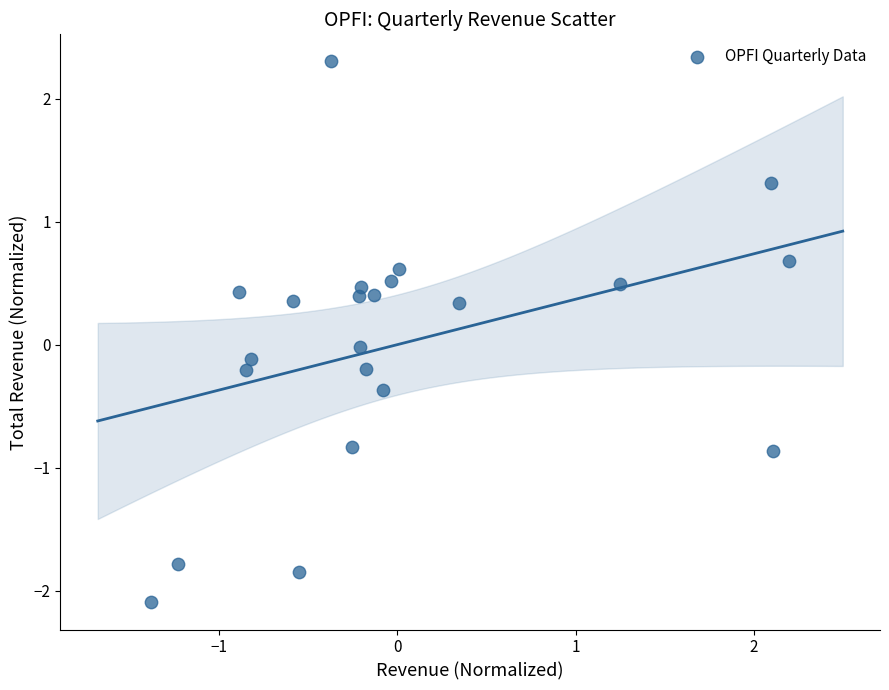

What is the range of X values (max minus min)?

3.6